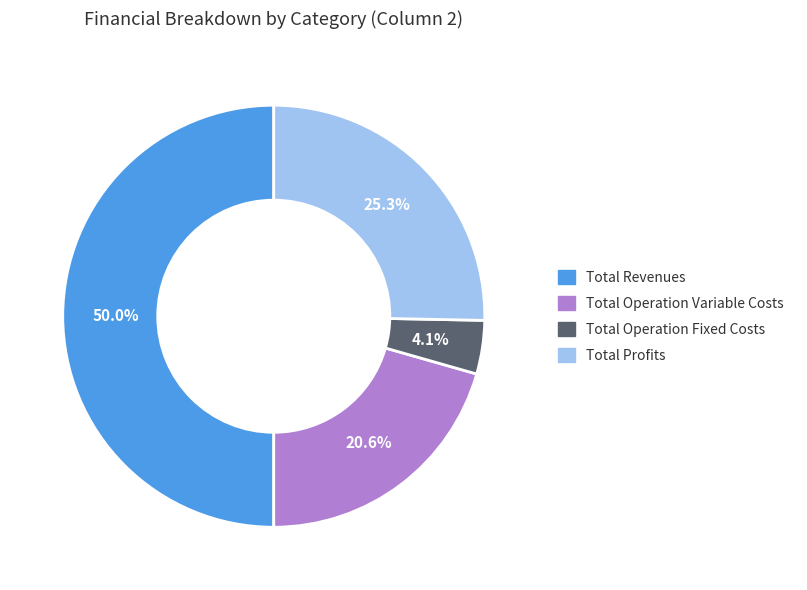

How many segments does this pie chart have?

4